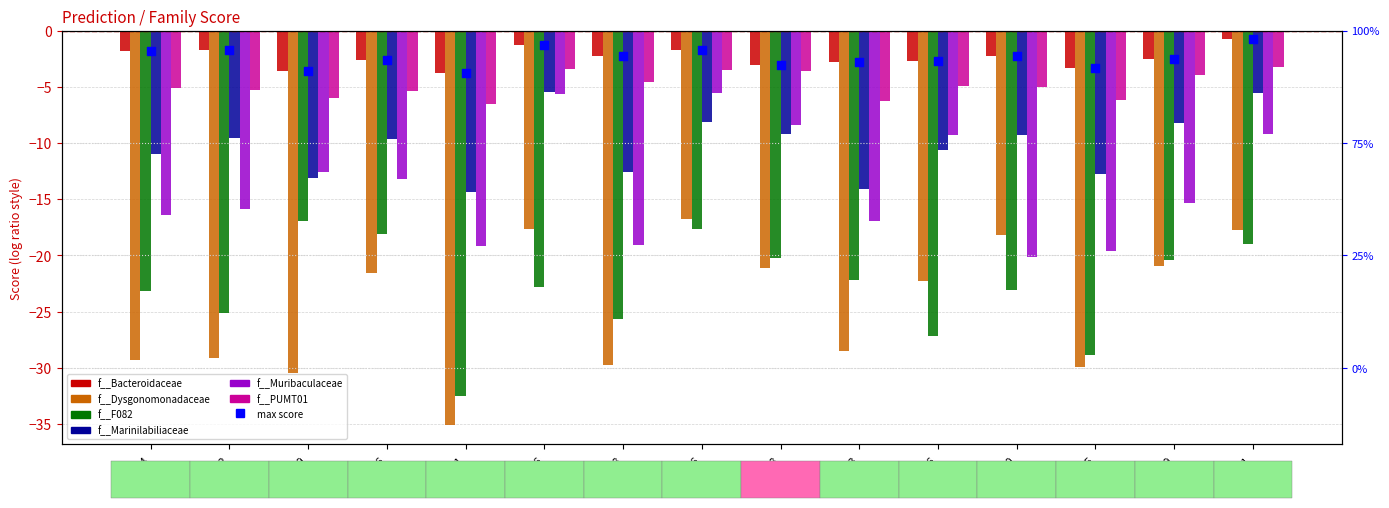

Which series has the widest spread of Y values?

f__Dysgonomonadaceae